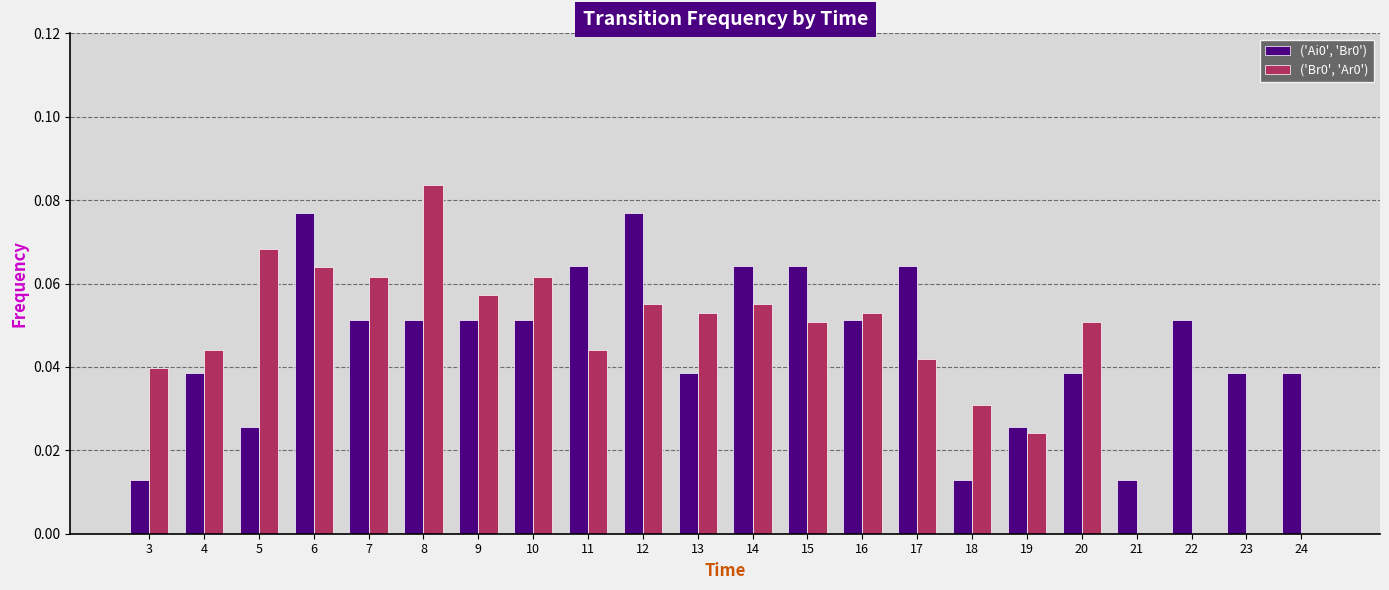

Which label corresponds to the largest value in the chart?

8